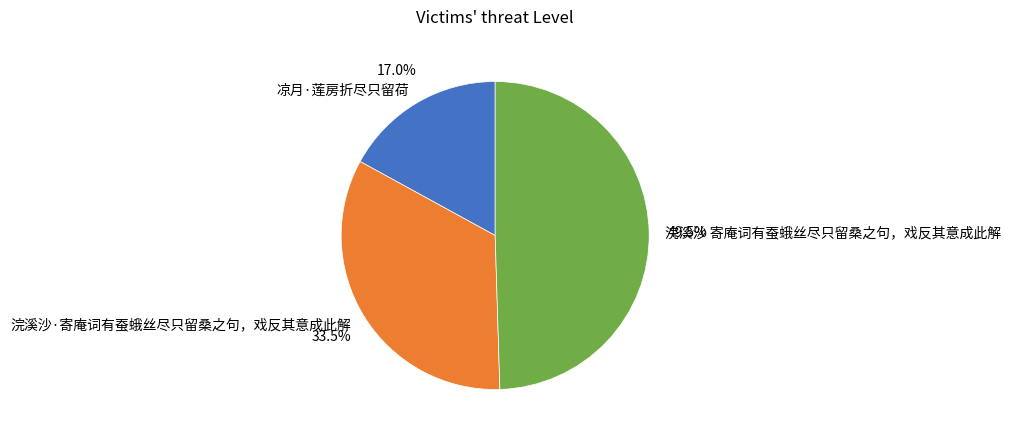

Does any single category account for the majority?

No